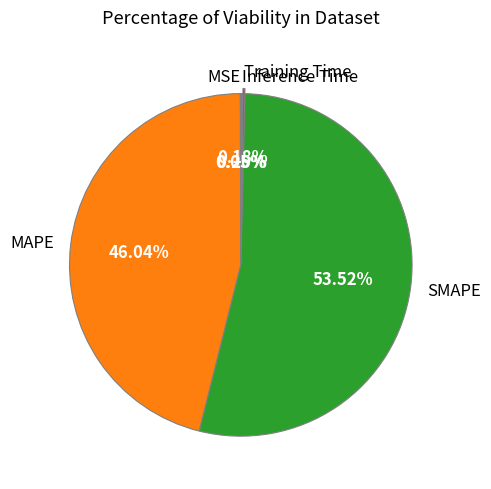

Is SMAPE the majority of the pie?

Yes